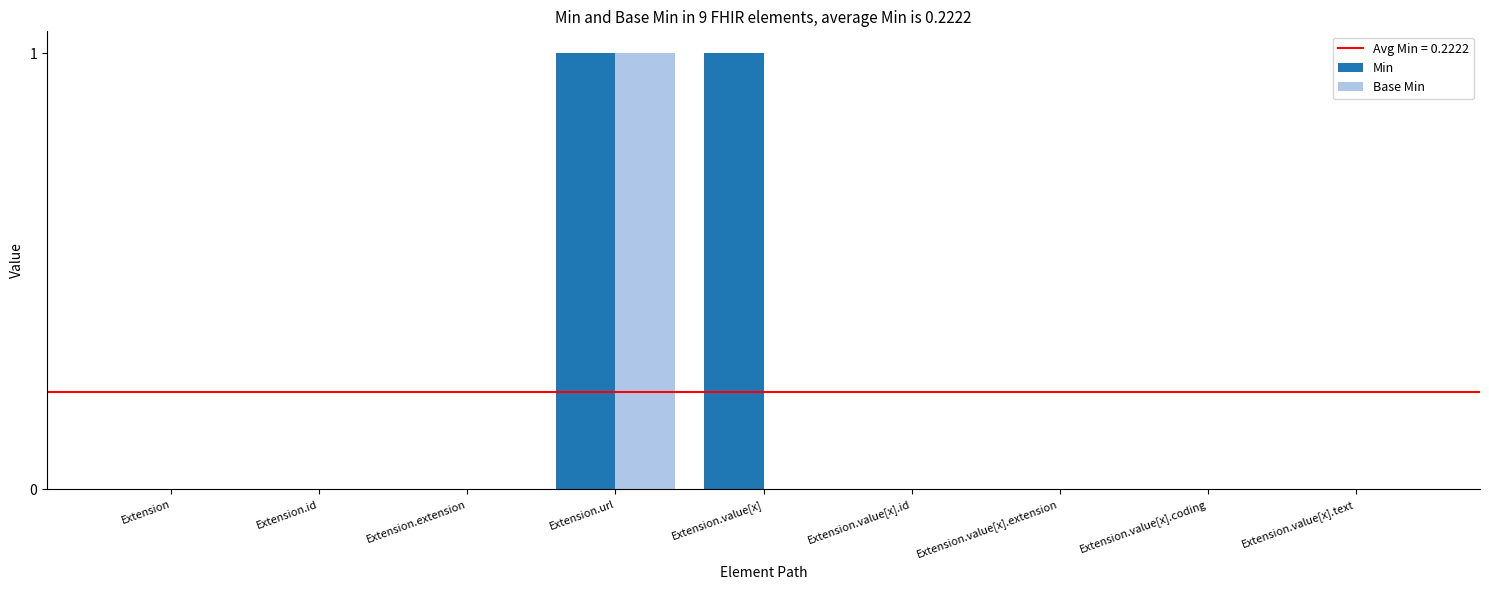

Which category has the highest value in the Base Min series?

Extension.url